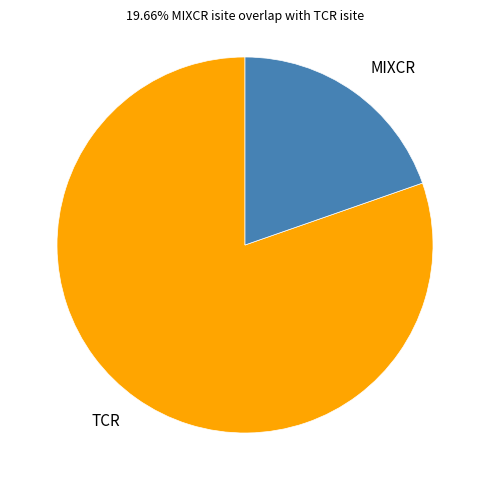

Which category accounts for the majority?

TCR